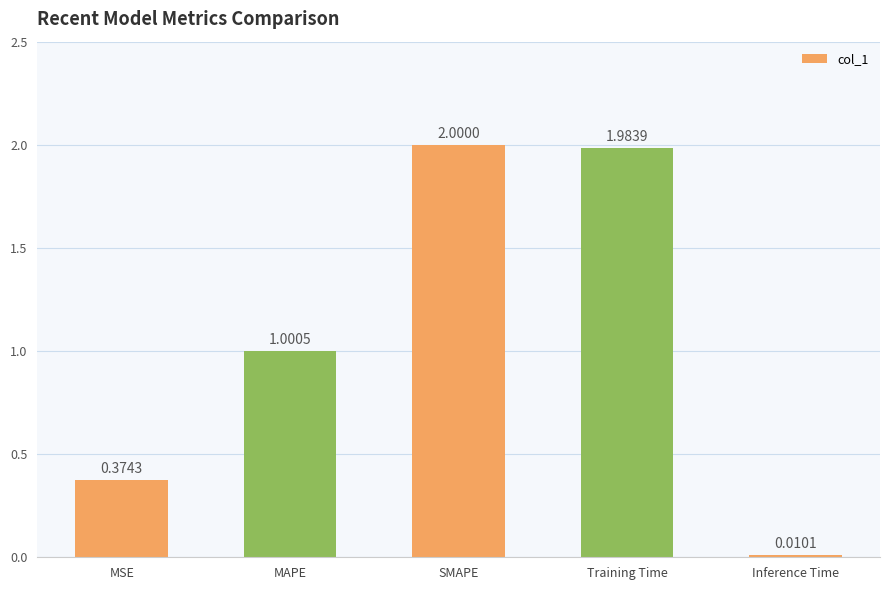

What is the label of the 5th bar from the right?

MSE